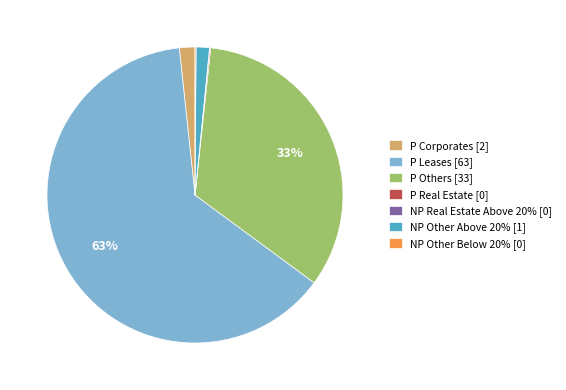

Is there any slice that represents more than half of the pie?

Yes